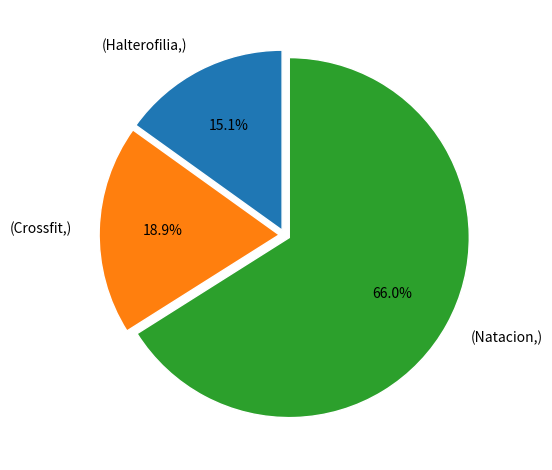

Which slice represents more than half of the pie?

(Natacion,)